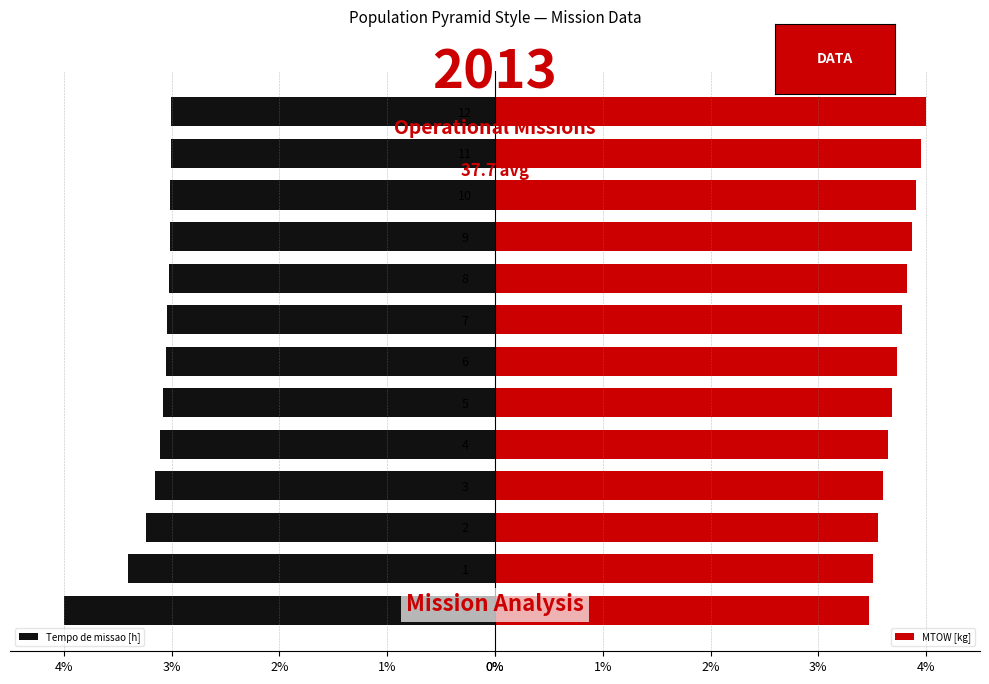

At which category does the chart reach its minimum across all series?

11